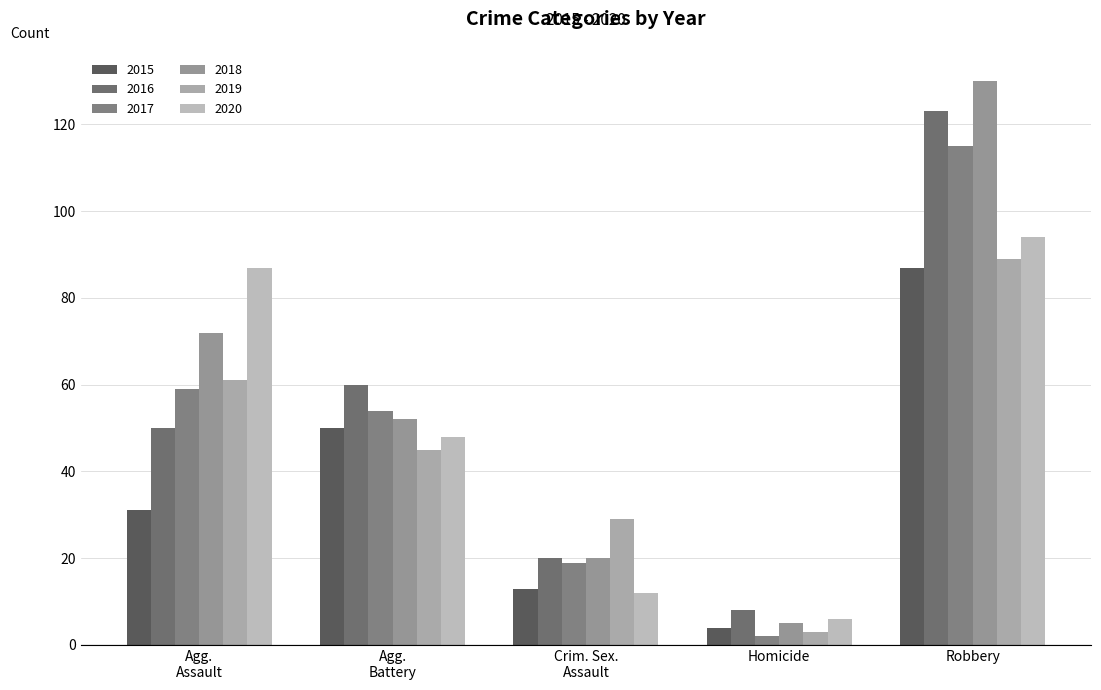

At which category is the sum across all series the highest?

Robbery